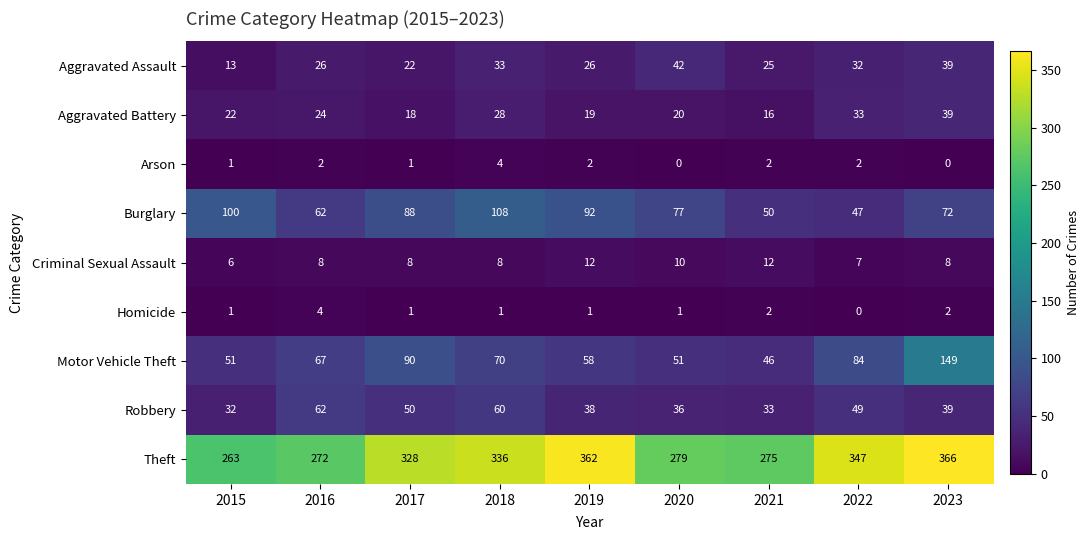

What is the difference between the maximum and second lowest values in the Criminal Sexual Assault series?

5